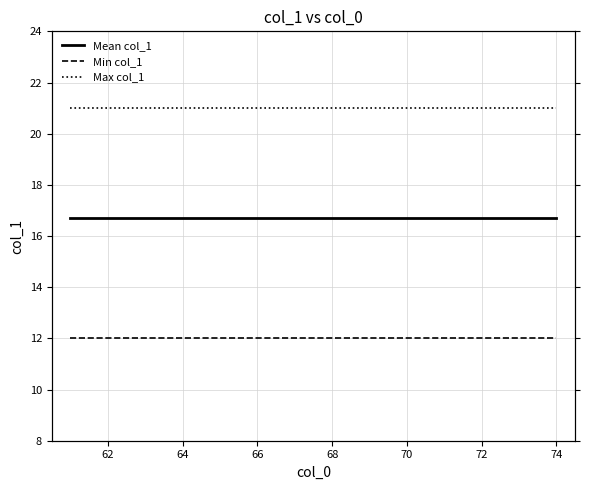

How many lines are shown in the chart?

3